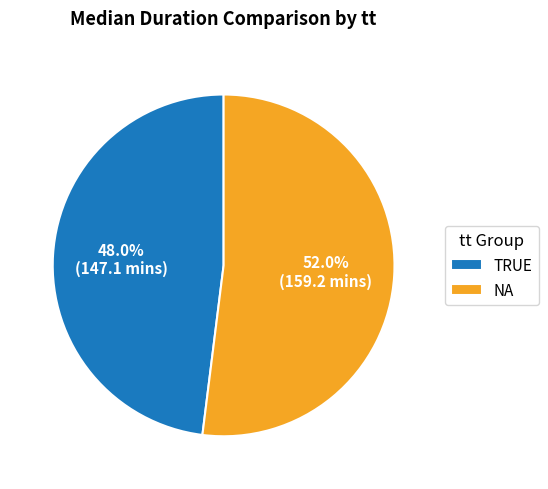

Which category has the smallest portion of the pie?

TRUE